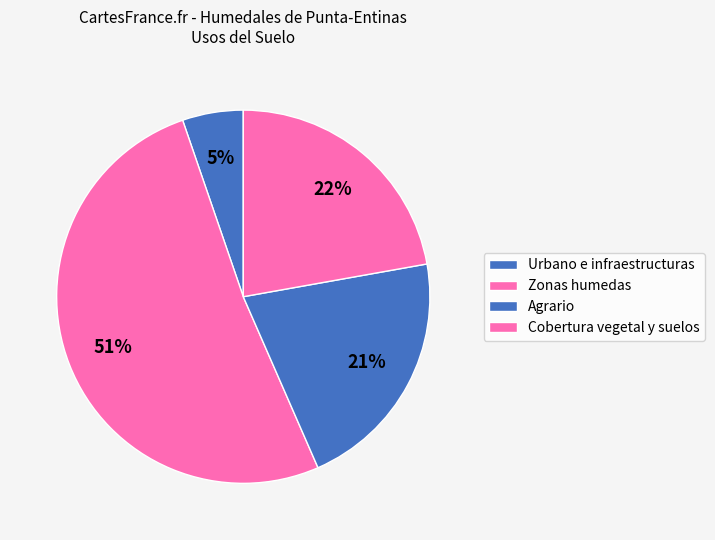

Count the number of slices in the pie.

4